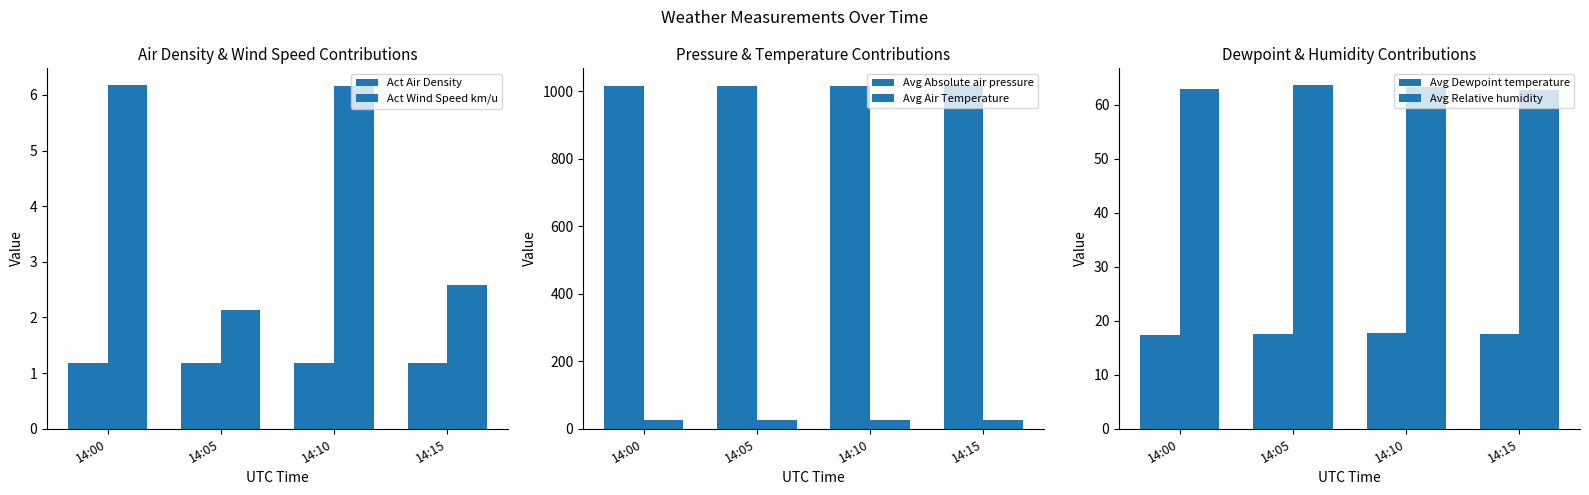

At which category is the sum across all series the highest?

14:10